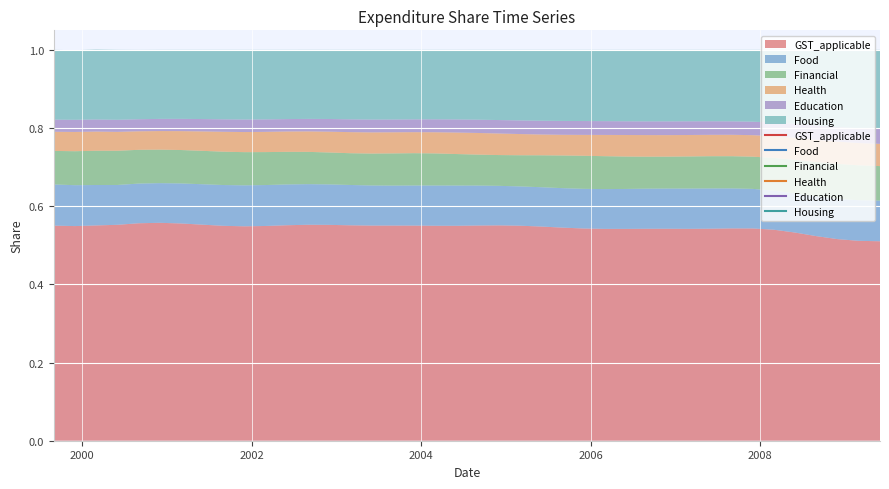

At which category is the sum across all series the highest?

2000-03-01